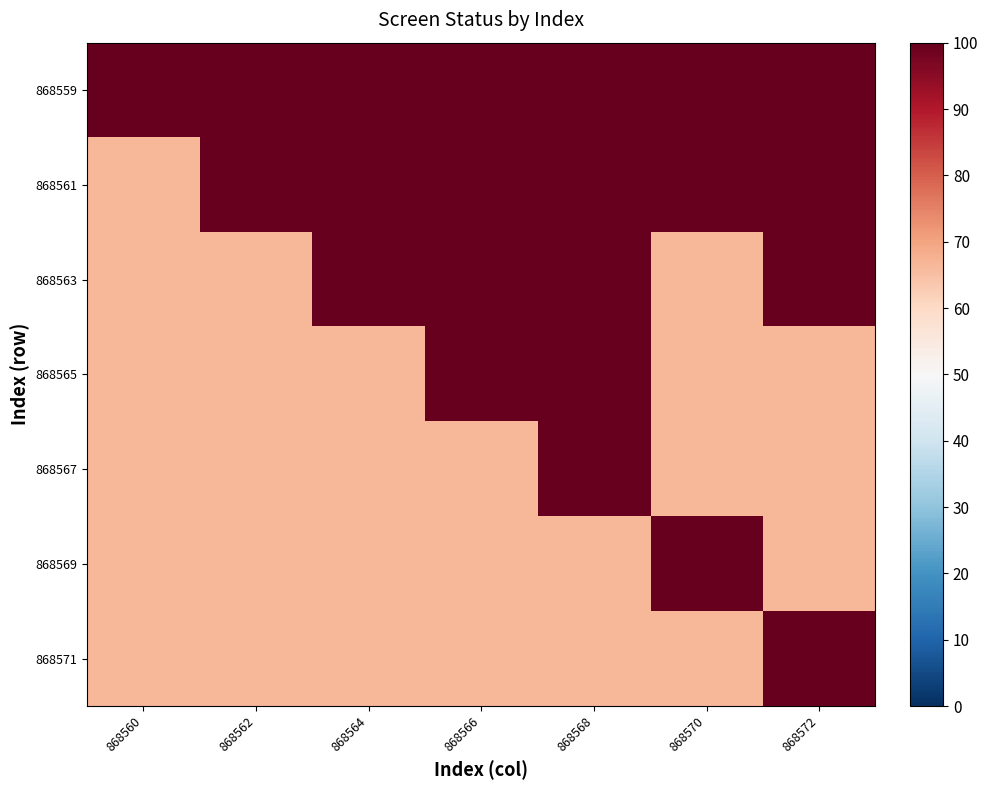

Which label corresponds to the largest value in the chart?

868560